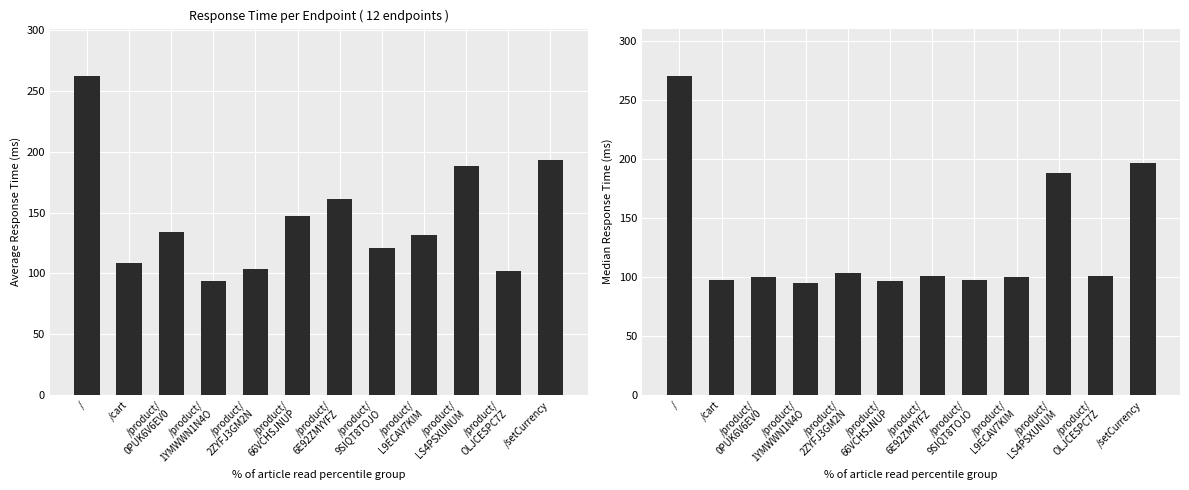

What is the total value across all series at /product/
L9ECAV7KIM?

231.8